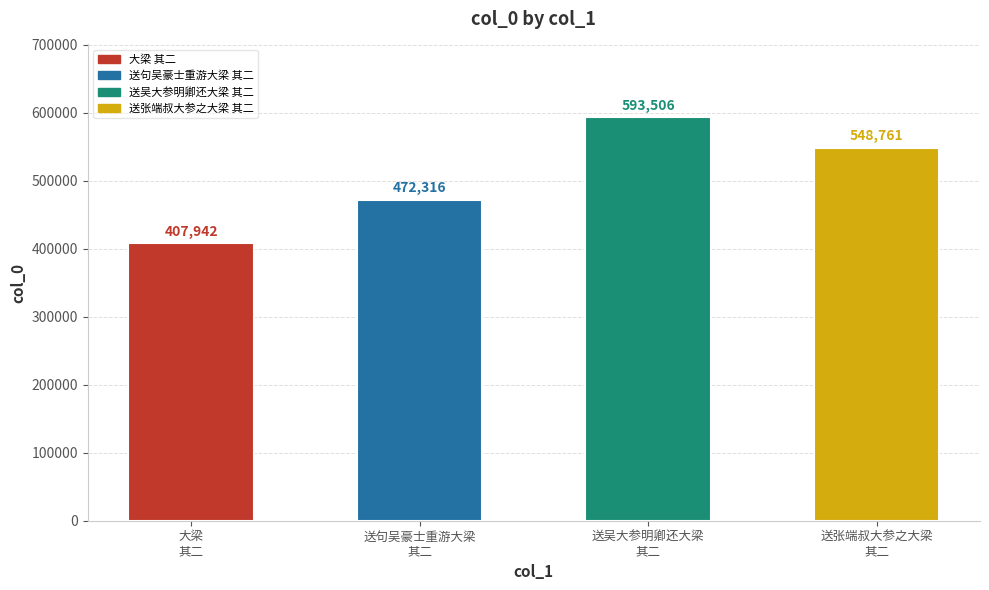

Reading left to right, list all the values displayed in this chart.

大梁
其二=407942	送句吴豪士重游大梁
其二=472316	送吴大参明卿还大梁
其二=593506	送张端叔大参之大梁
其二=548761